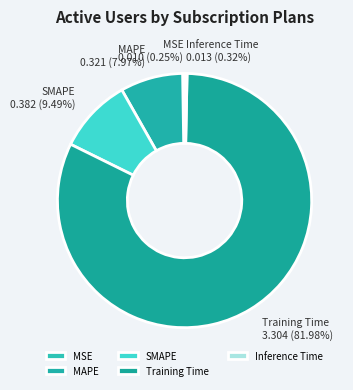

Is there any slice that represents more than half of the pie?

Yes